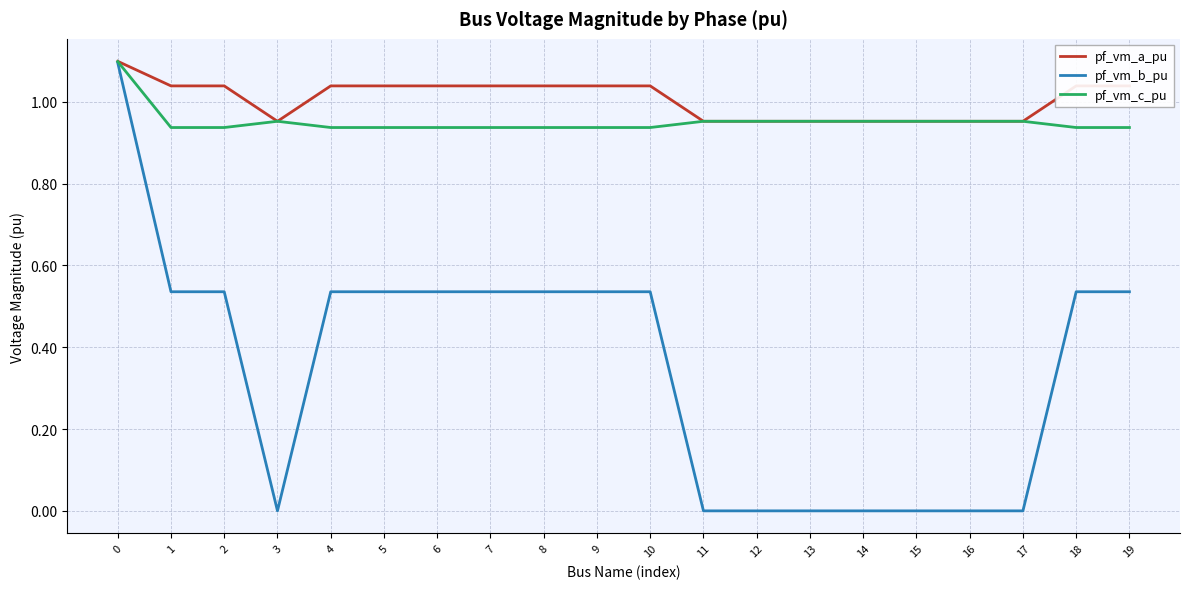

Which series has the largest total across all categories?

pf_vm_a_pu